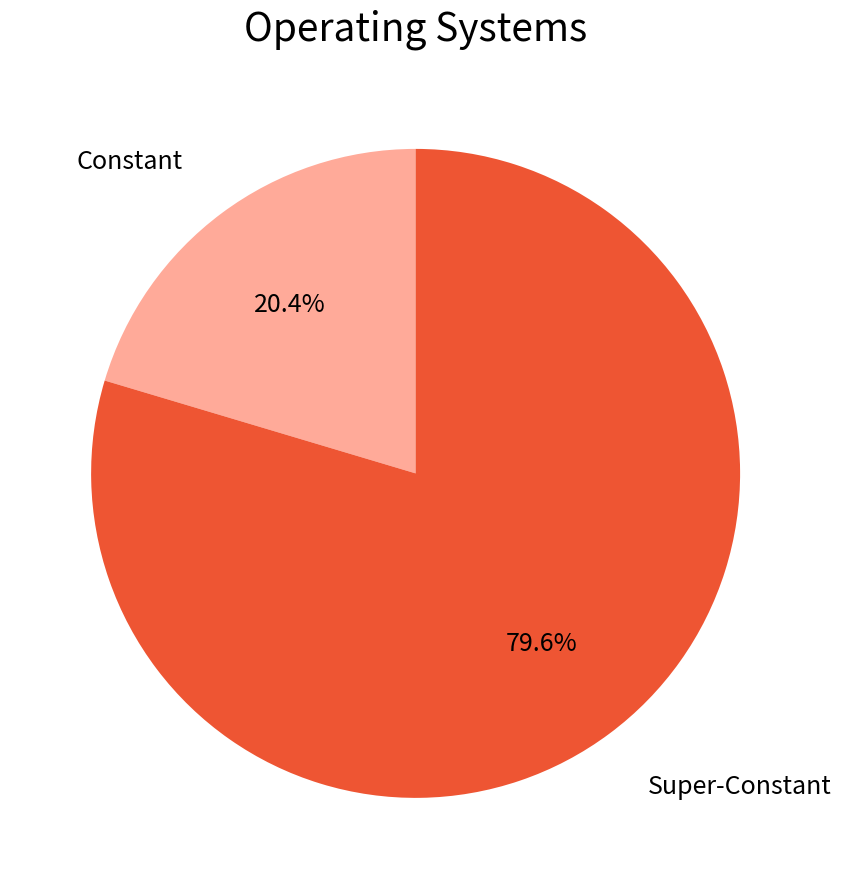

Is there a majority slice in this chart?

Yes